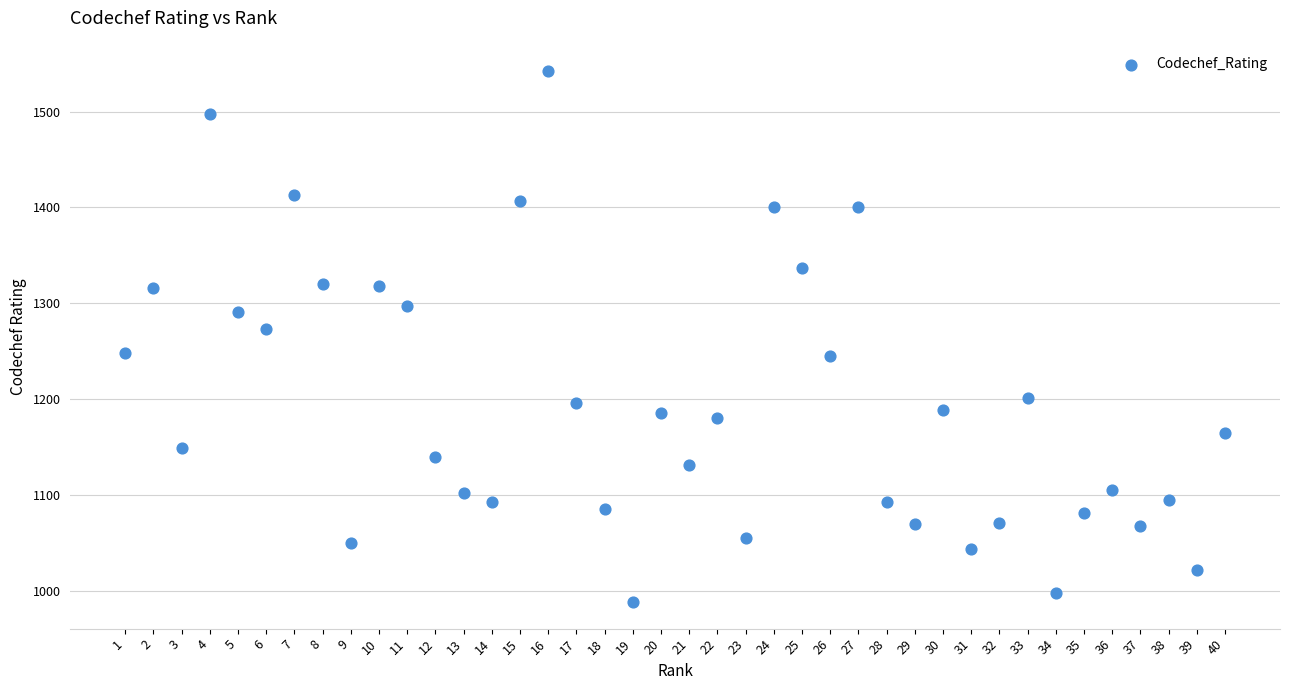

What is the range of X values (max minus min)?

39